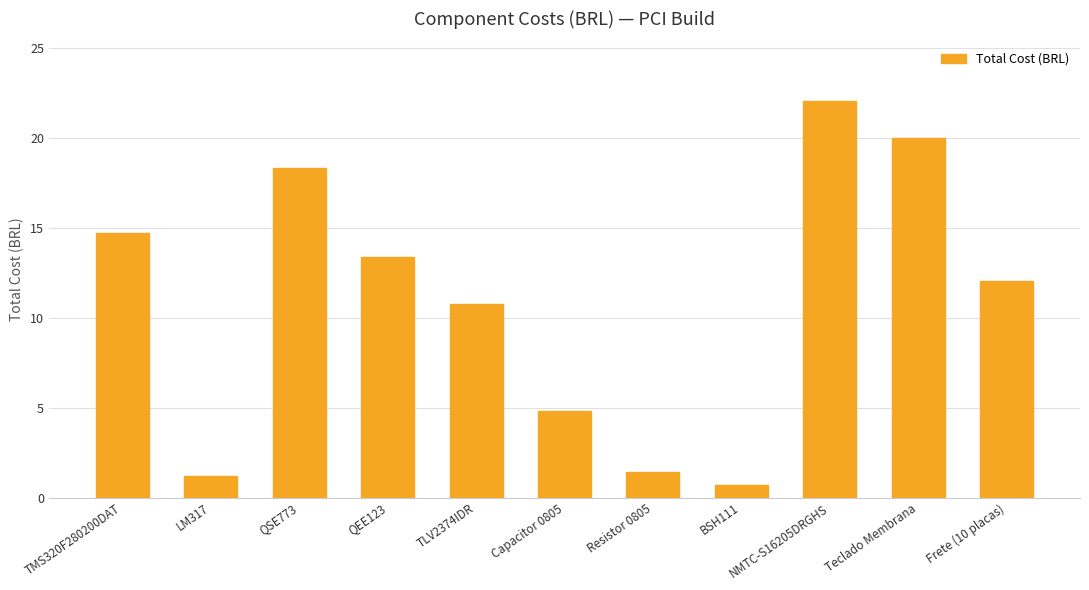

Which has a higher value, TLV2374IDR or Resistor 0805?

TLV2374IDR